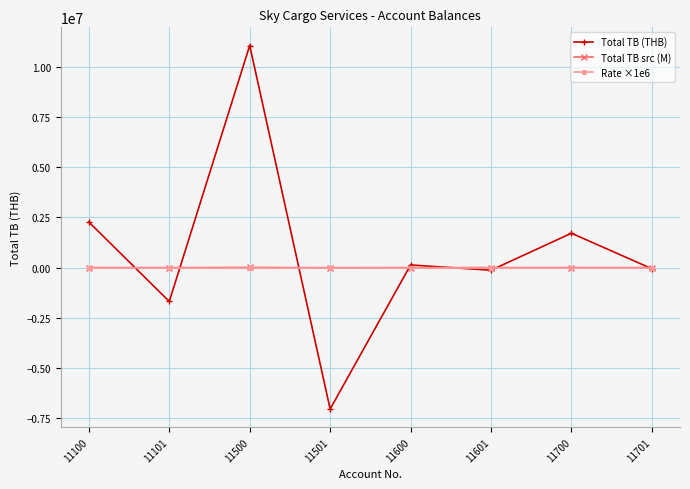

How many data points in Total TB src (M) are above 97?

4